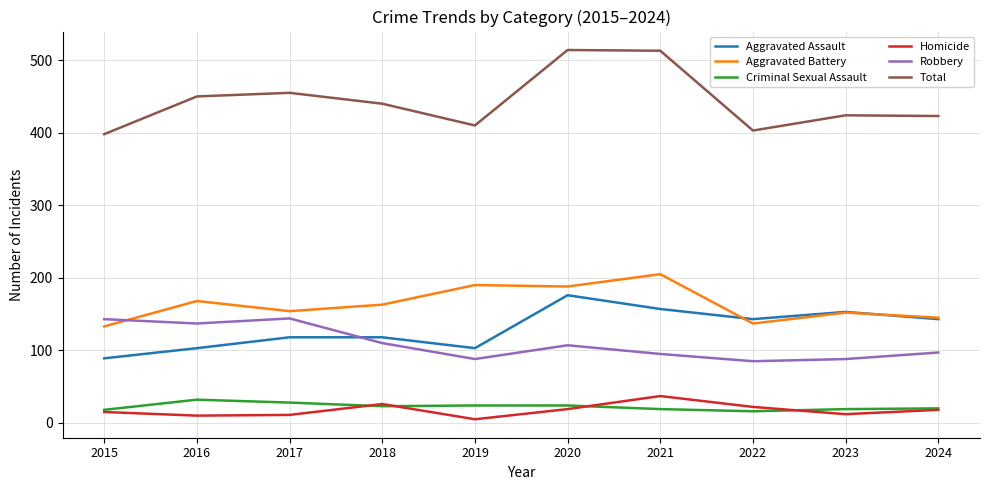

Is the value of Aggravated Battery at 2019 greater than the value of Homicide at 2020?

Yes